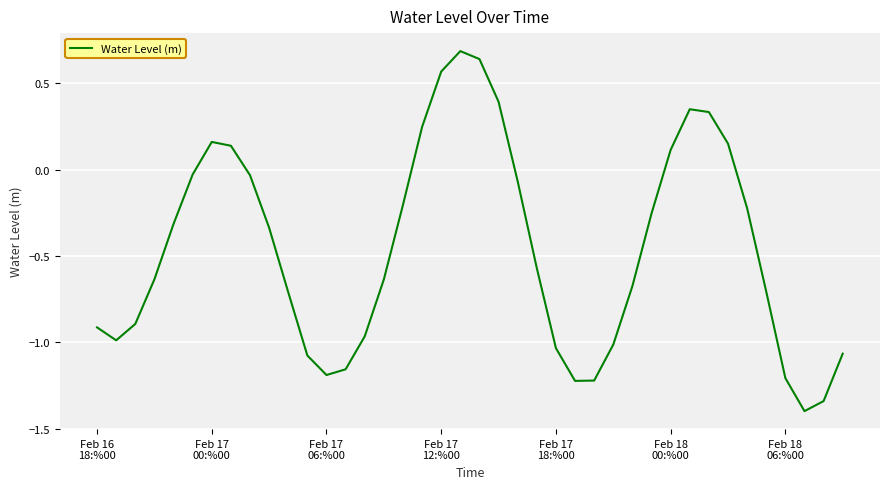

What is the difference between the maximum and minimum values?

2.1